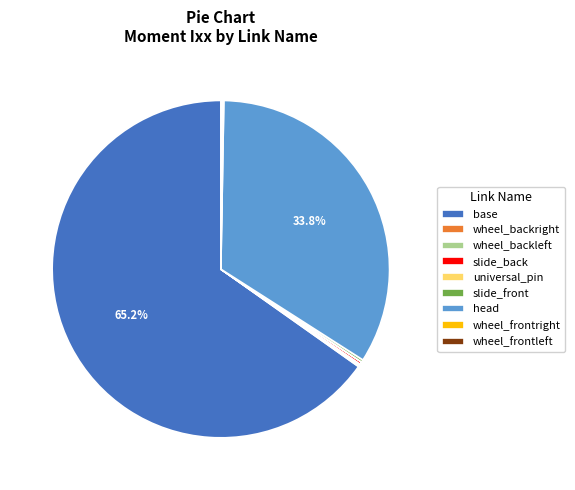

Does base account for over 50% of the chart?

Yes